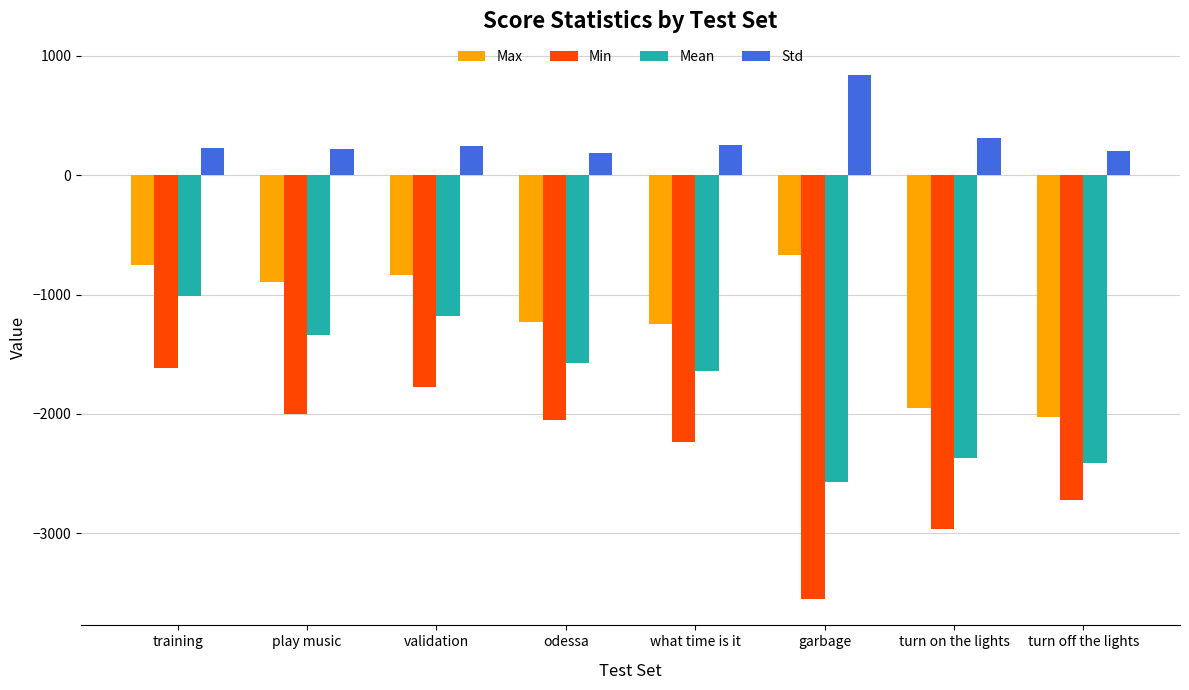

List the series in order of their peak value, lowest first.

Min, Mean, Max, Std